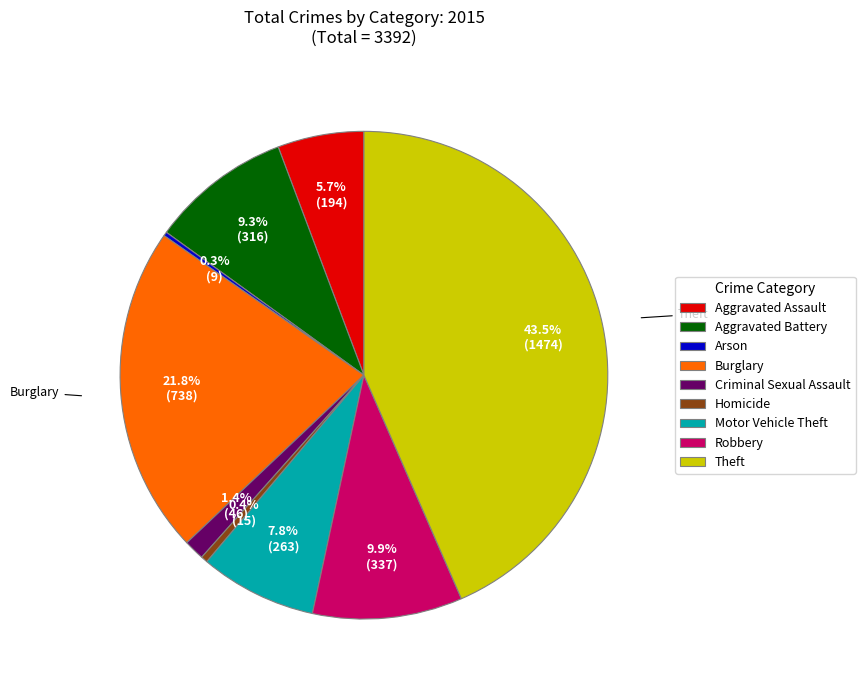

Is there a majority slice in this chart?

No